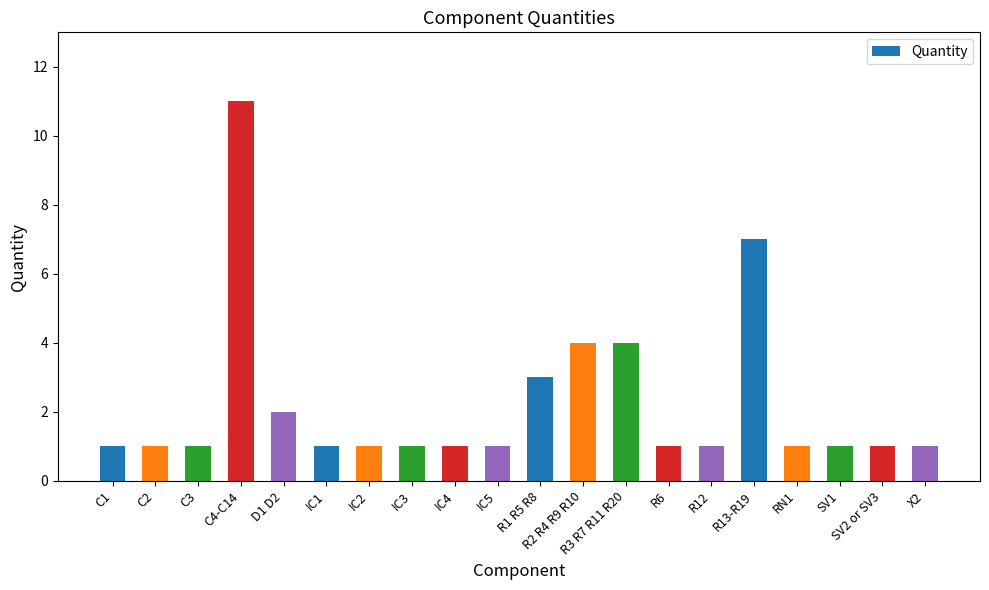

True or false: the data shows 2 at R2 R4 R9 R10.

False